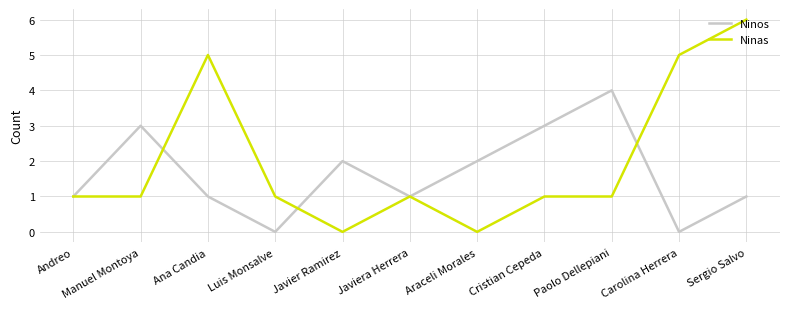

Reading left to right, transcribe all the data shown in this chart.

Ninos: 1	3	1	0	2	1	2	3	4	0	1
Ninas: 1	1	5	1	0	1	0	1	1	5	6